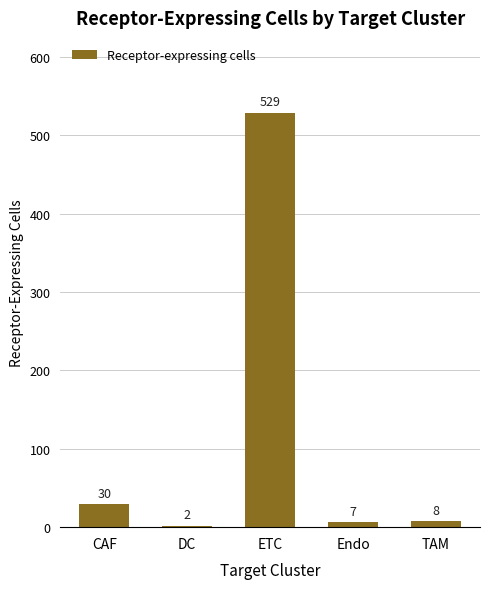

Where is the data nearest to the value 265?

CAF